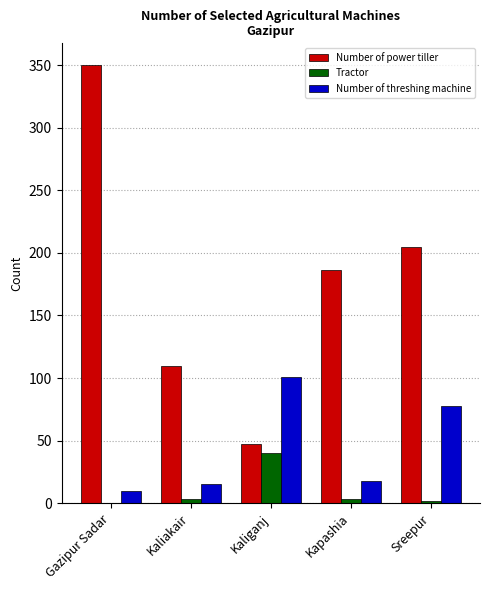

True or false: Tractor has a value of 40 at Kaliganj.

True